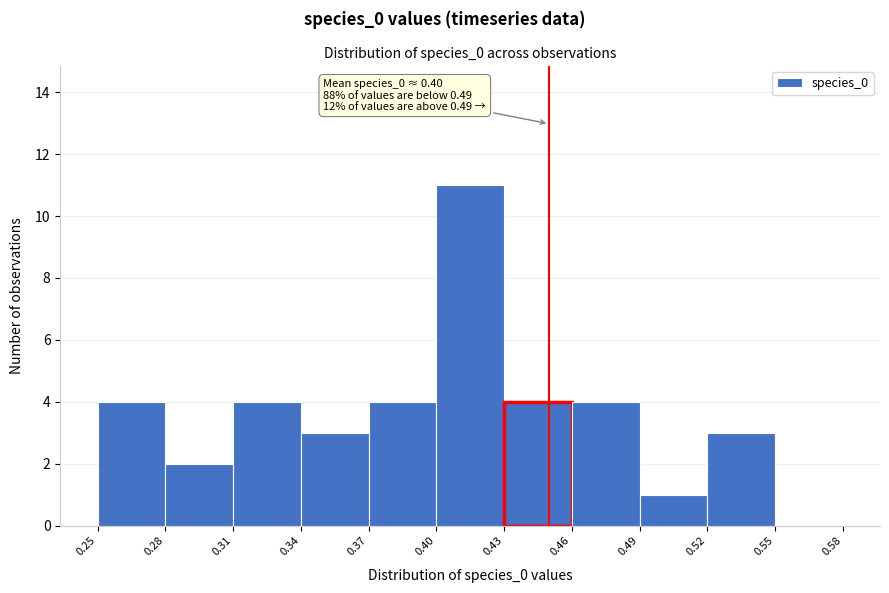

Which range on the x-axis has the tallest bar?

0.40 to 0.43